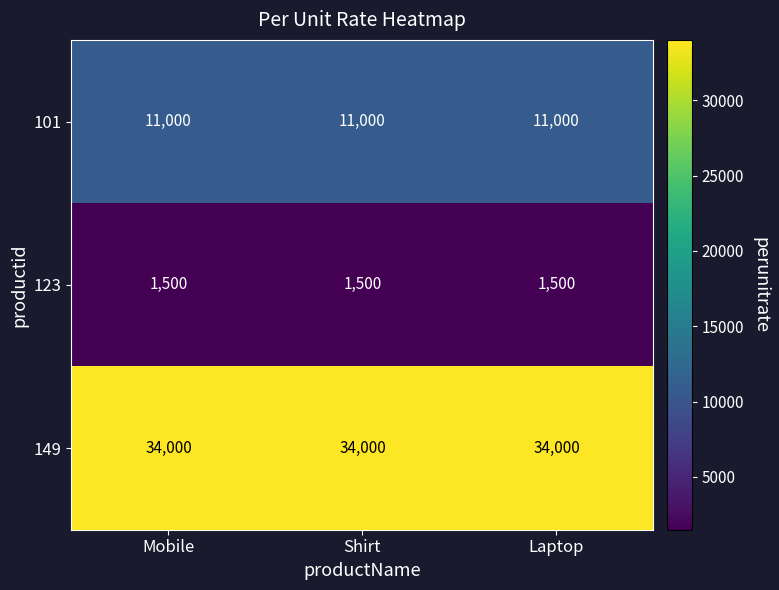

What is the approximate value of 149 at Mobile?

34000